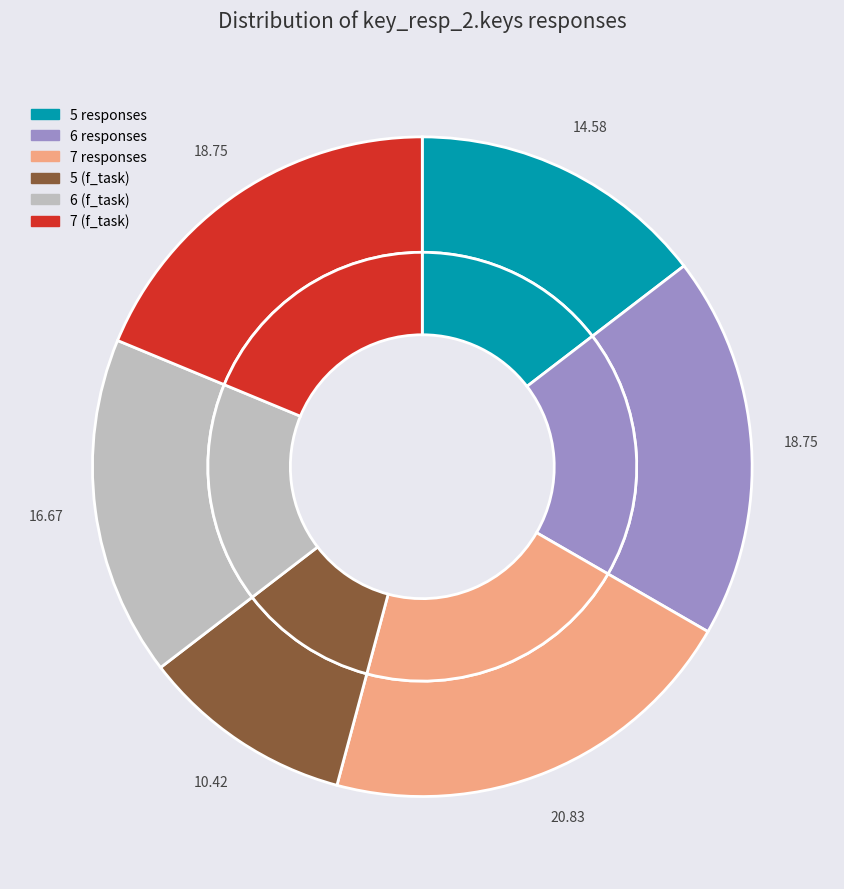

Between 7 (f) and 6 (f), which is larger?

7 (f)